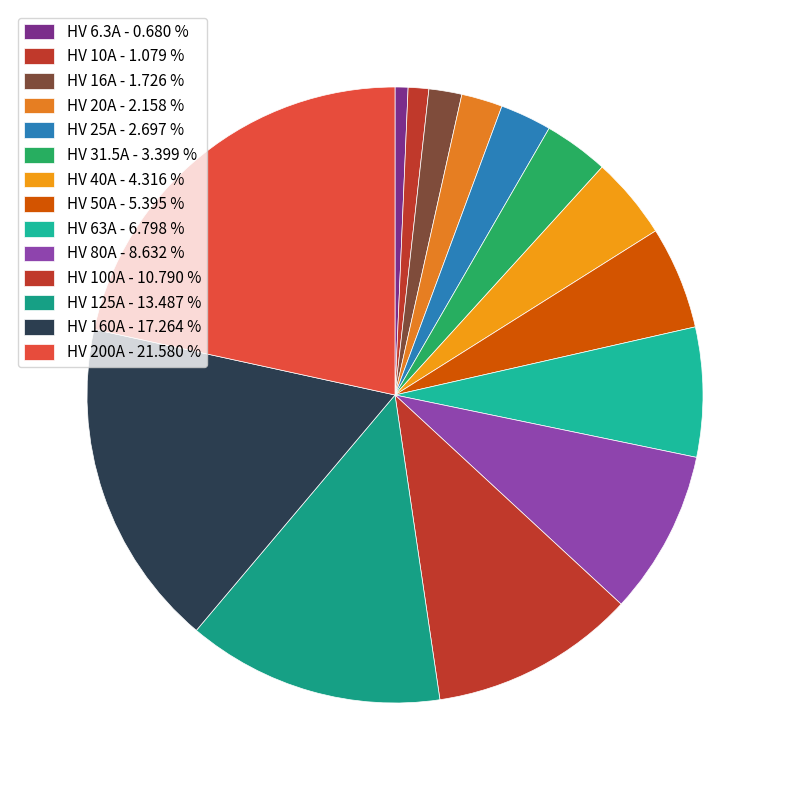

To the nearest percent, what is the difference between the largest and smallest slice percentages?

21%